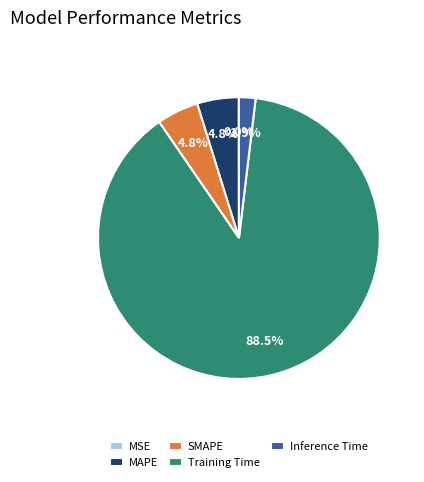

Between MAPE and Training Time, which is larger?

Training Time